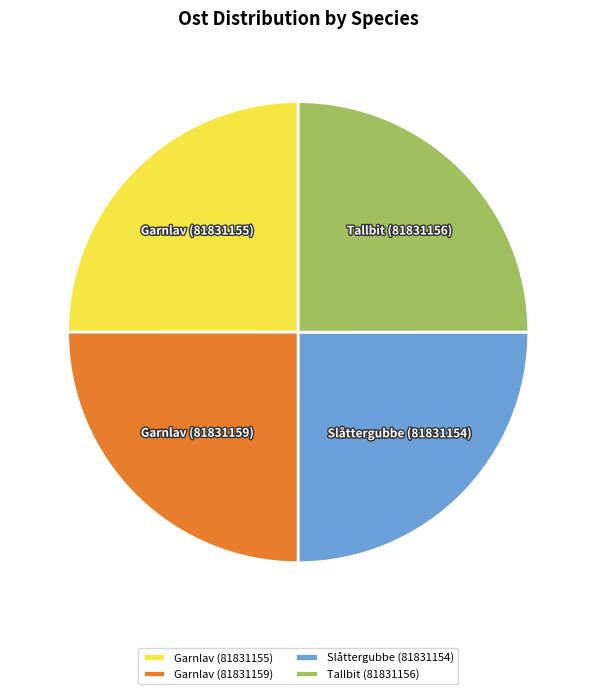

How many slices are in this pie chart?

4